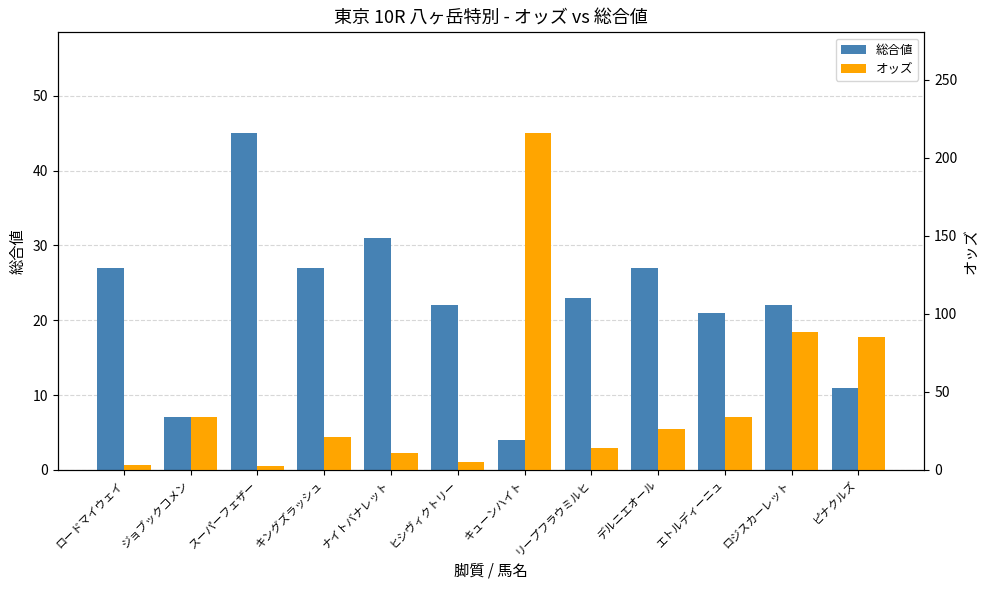

Rank the series at デルニエオール from highest to lowest value.

総合値, オッズ